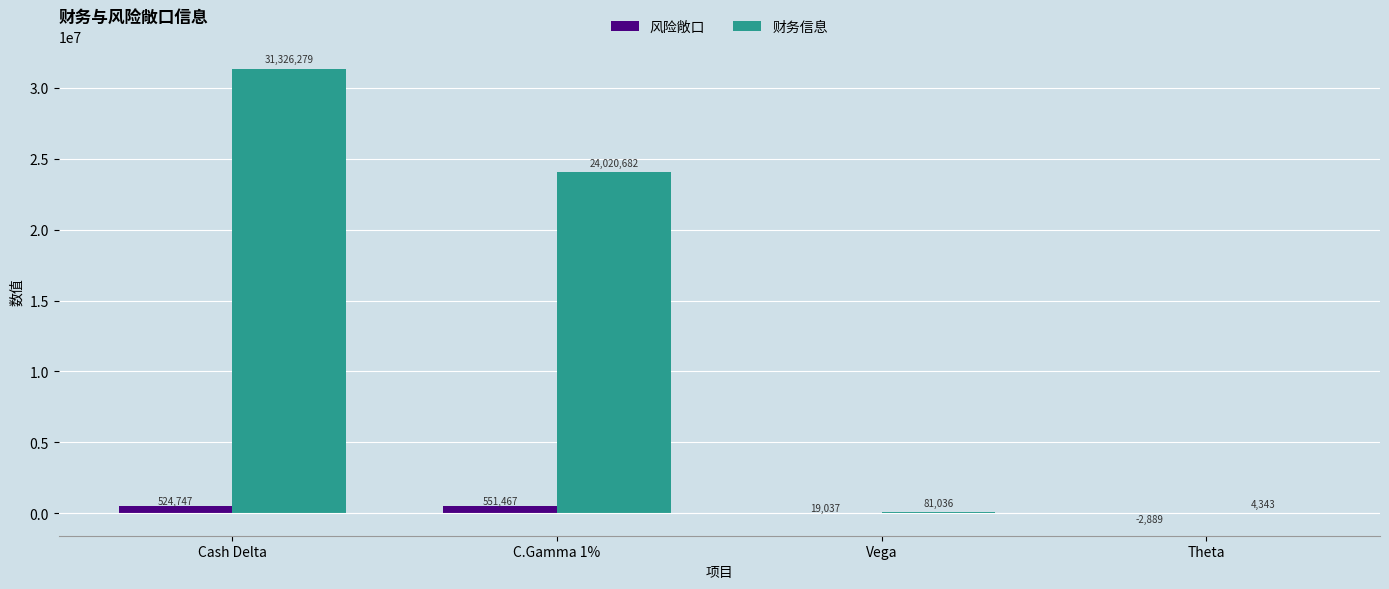

Reading left to right, extract all data points from this chart.

风险敞口: Cash Delta=524747	C.Gamma 1%=551467	Vega=19037	Theta=-2889
财务信息: Cash Delta=31326279	C.Gamma 1%=24020682	Vega=81036	Theta=4343